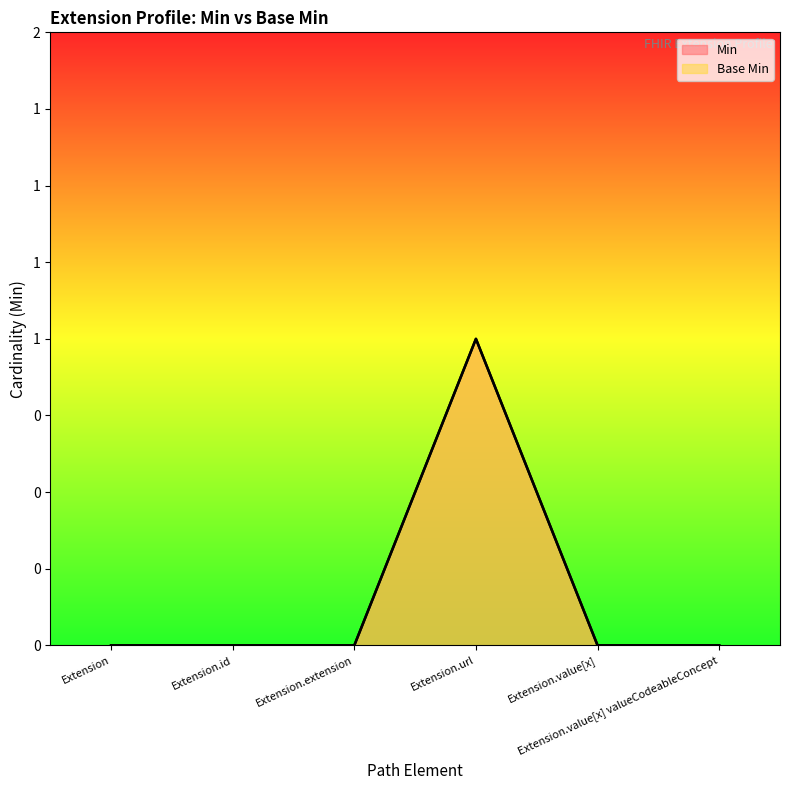

What is the label of the 5th point from the right?

Extension.id